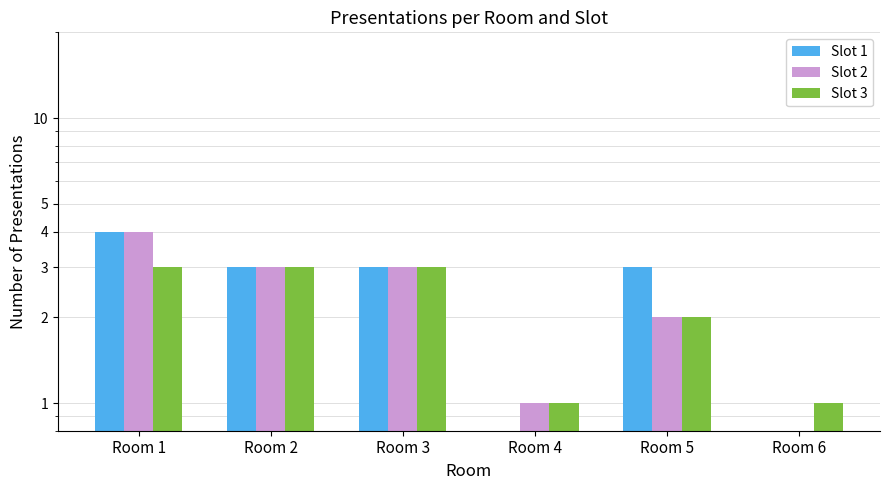

Reading left to right, list all the values displayed in this chart.

Slot 1: 4	3	3	0	3	0
Slot 2: 4	3	3	1	2	0
Slot 3: 3	3	3	1	2	1